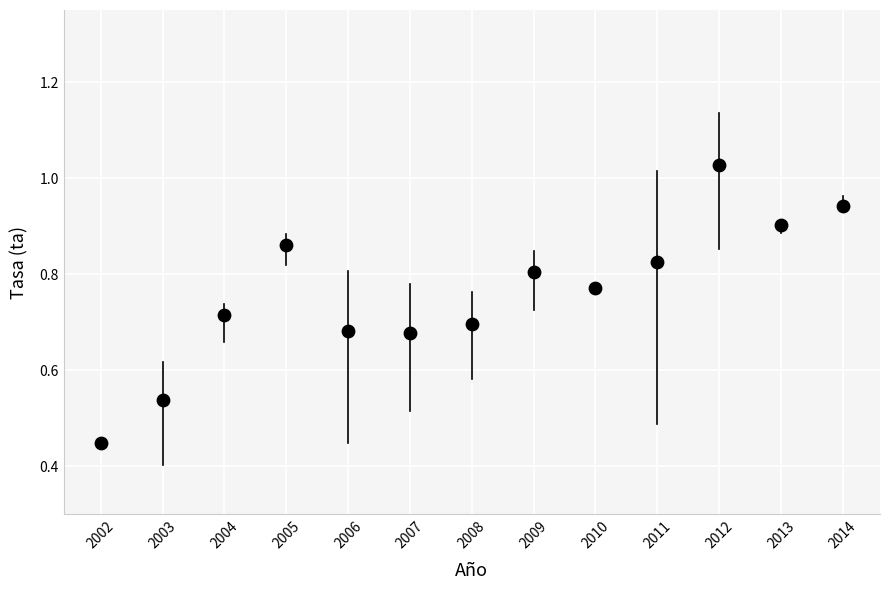

What is the range of X values (max minus min)?

12.0